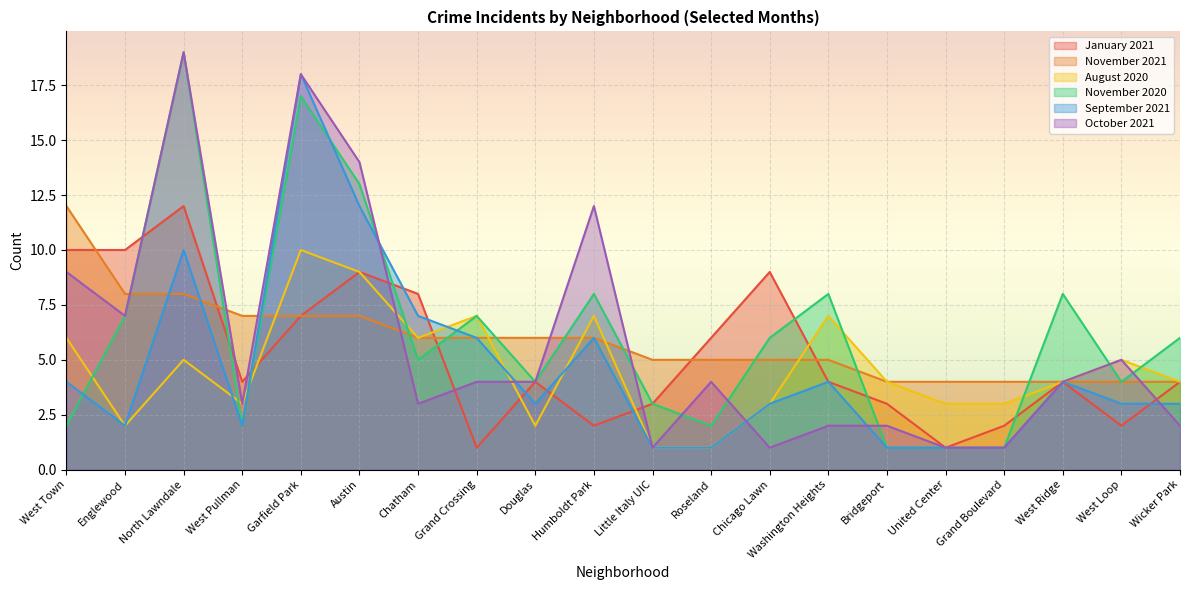

Is it true that September 2021 equals 18 at Garfield Park?

True